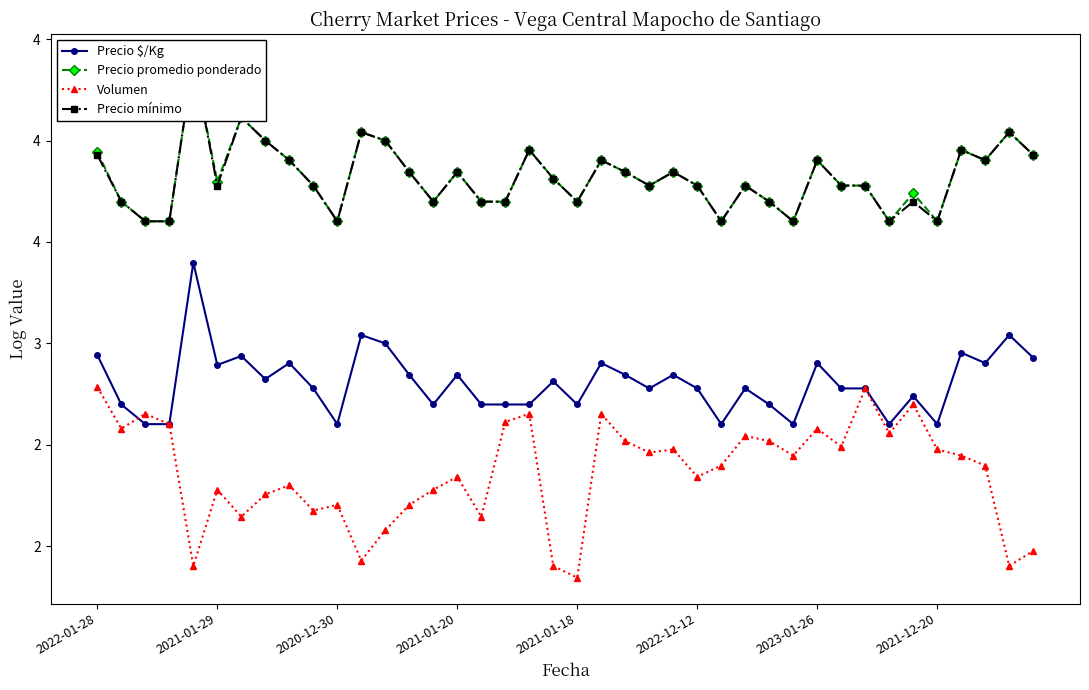

At 8, list the series in order from smallest to largest.

Volumen, Precio $/Kg, Precio promedio ponderado, Precio mínimo